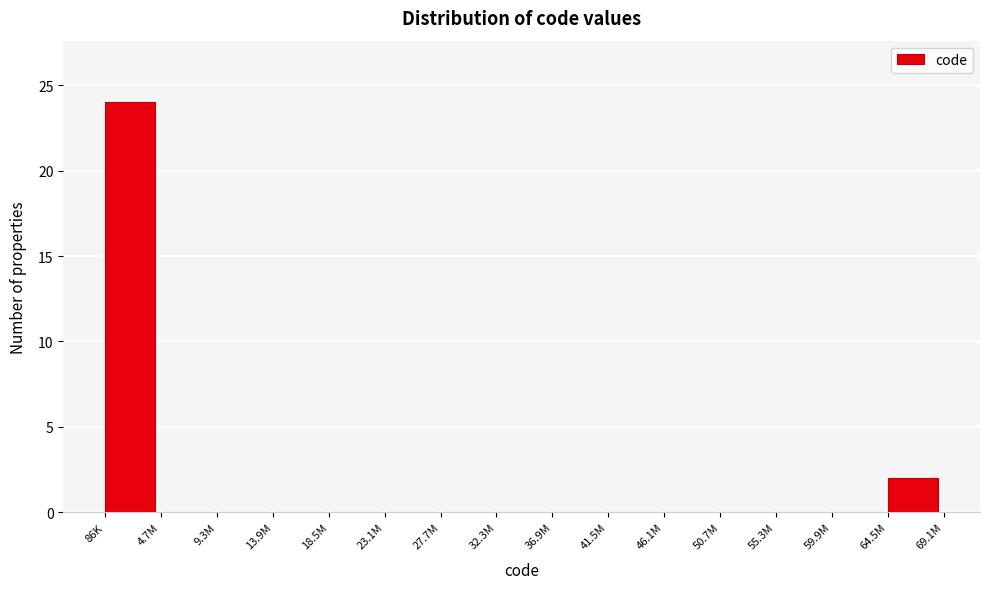

Reading left to right, list all the values displayed in this chart.

86K=24	4.7M=0	9.3M=0	13.9M=0	18.5M=0	23.1M=0	27.7M=0	32.3M=0	36.9M=0	41.5M=0	46.1M=0	50.7M=0	55.3M=0	59.9M=0	64.5M=2